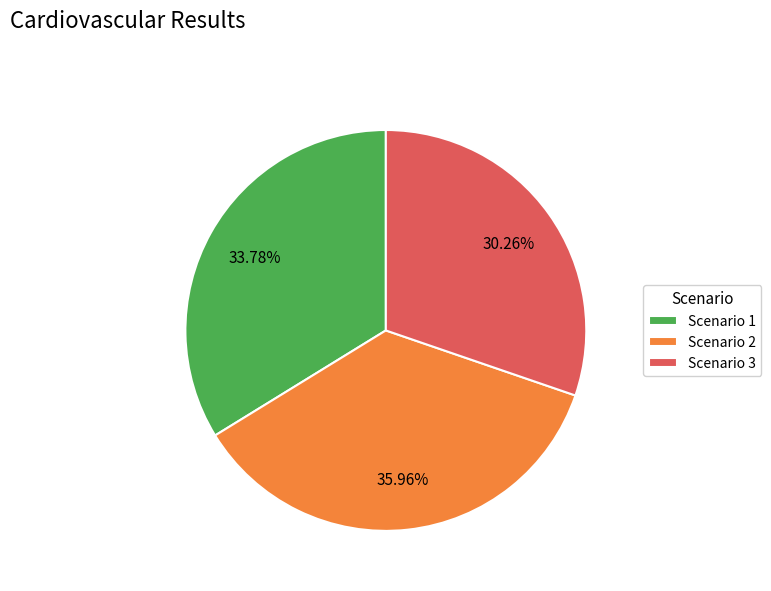

Approximately how many times larger is the value at Scenario 1 compared to Scenario 2?

0.9